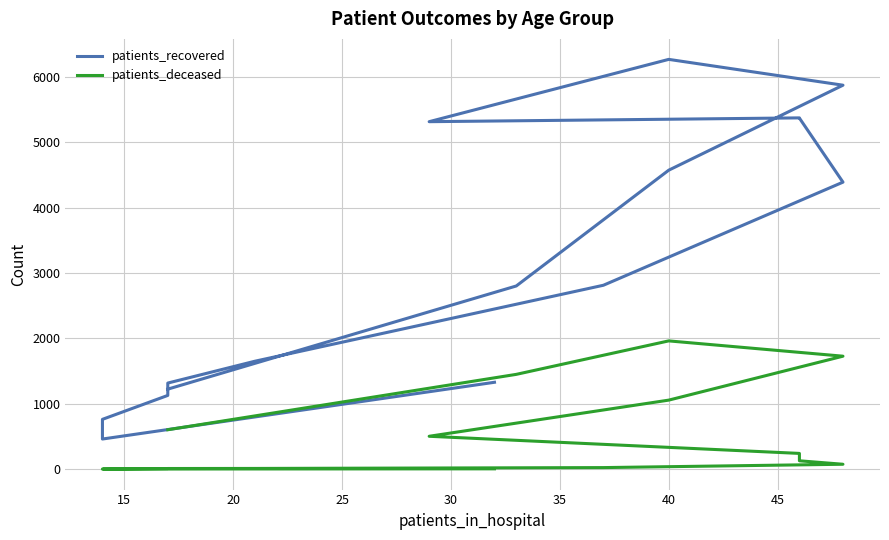

How many values in the patients_recovered series exceed 2814?

7